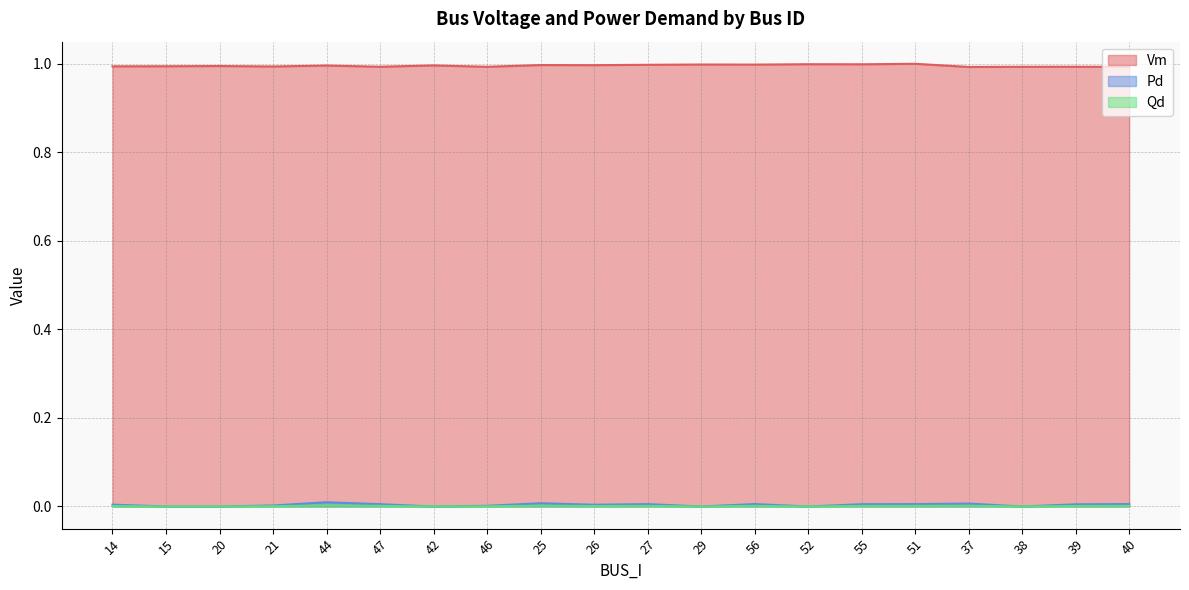

Which series has the largest total across all categories?

Vm